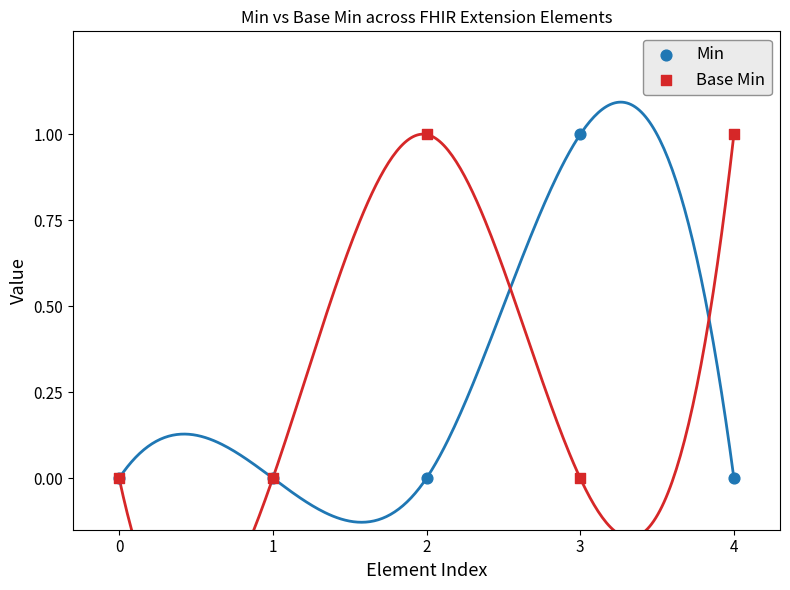

Which series contains the highest Y value?

Min